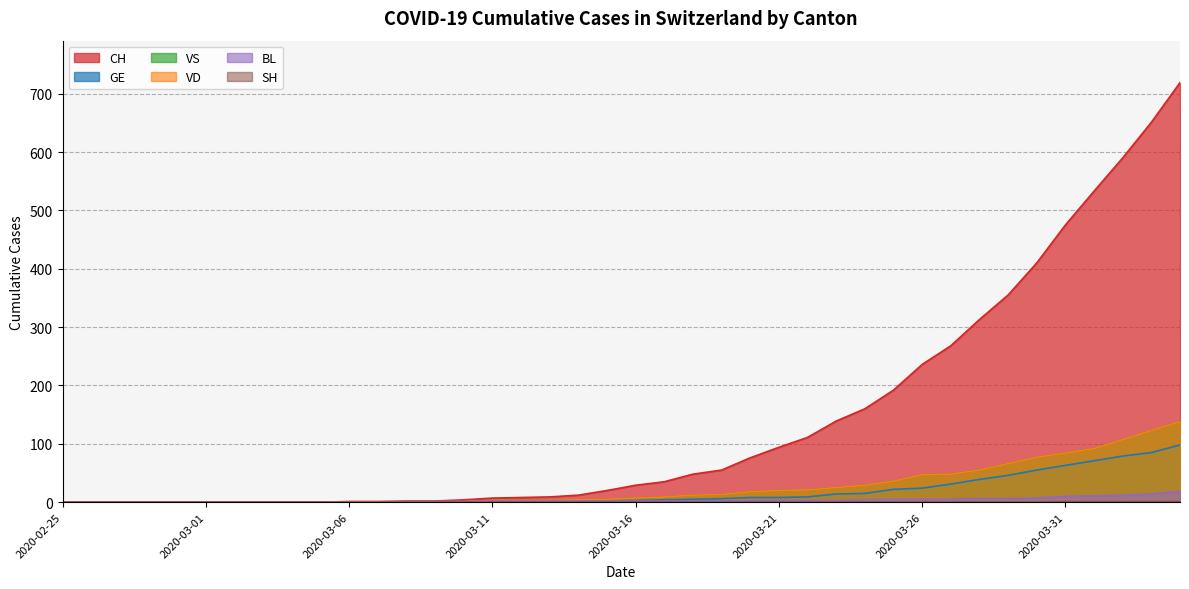

How many data points in BL are less than 2?

15